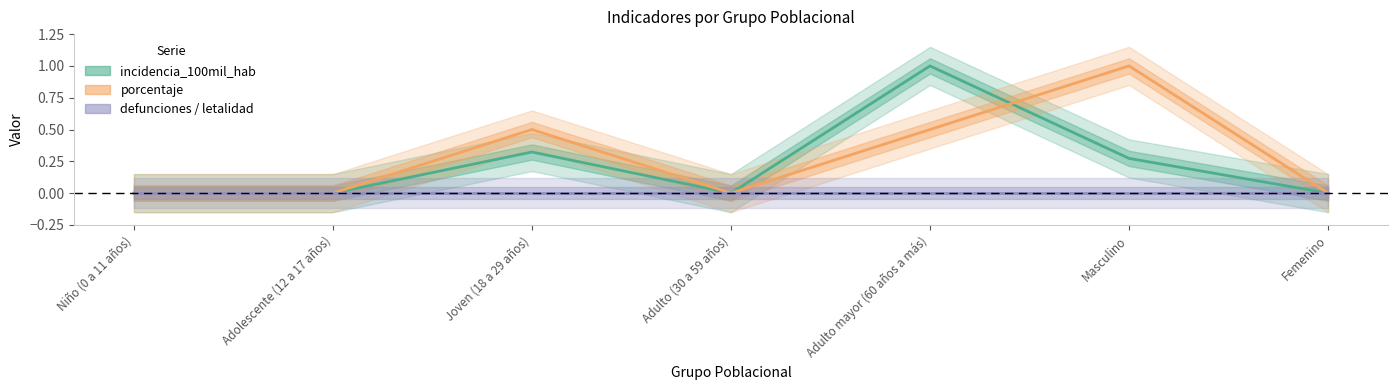

True or false: incidencia_100mil_hab has a value of 0.2 at Adulto mayor (60 años a más).

False